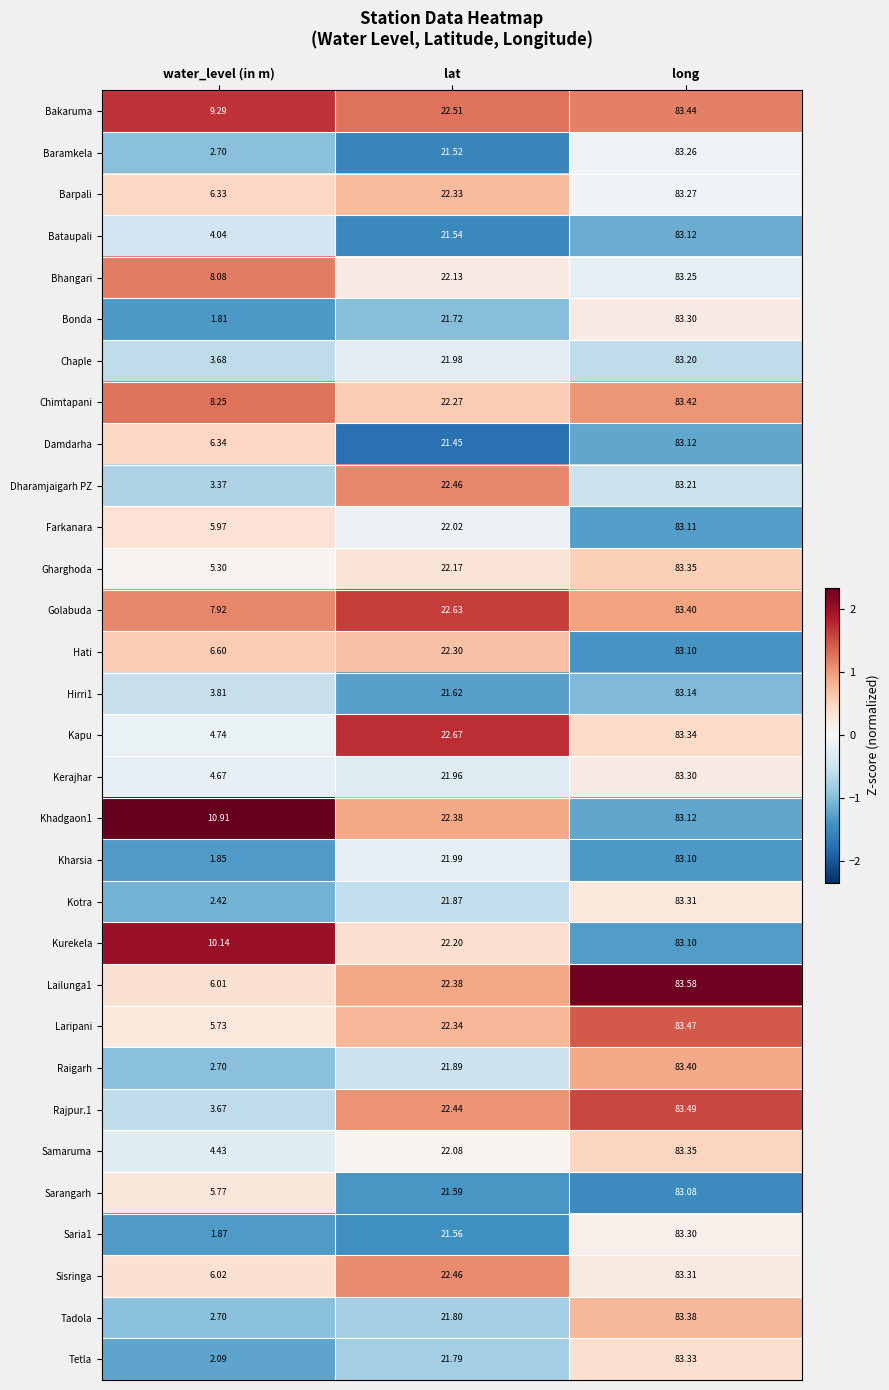

Which series has the largest range (max minus min)?

Bonda